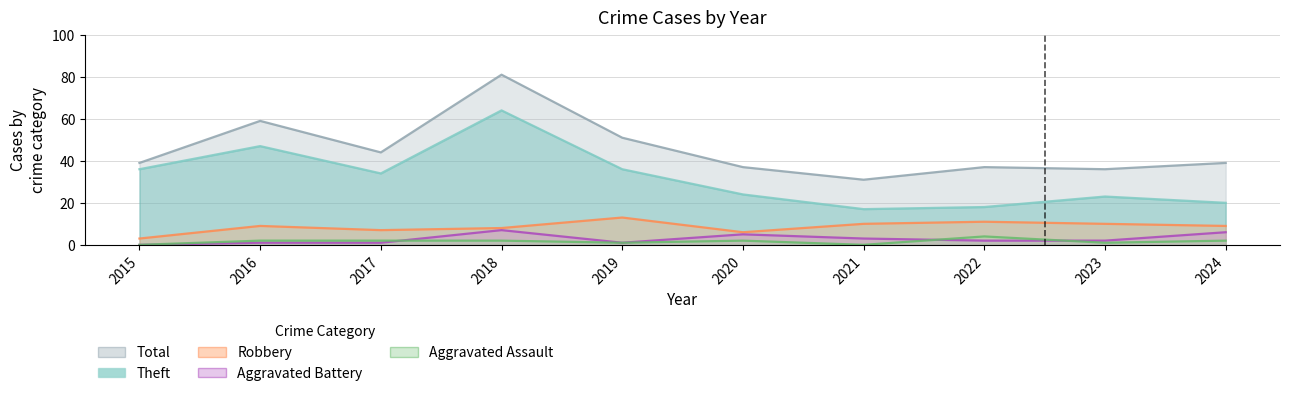

At which category is the sum across all series the highest?

2018